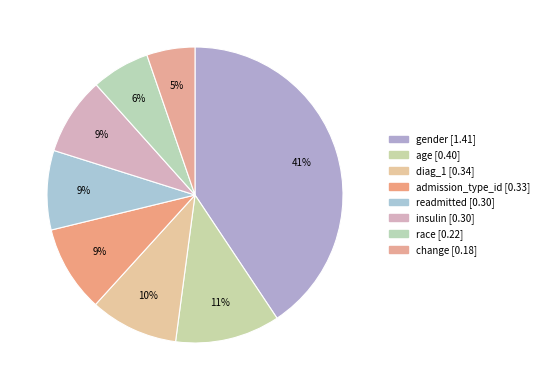

Which category has the smallest portion of the pie?

change